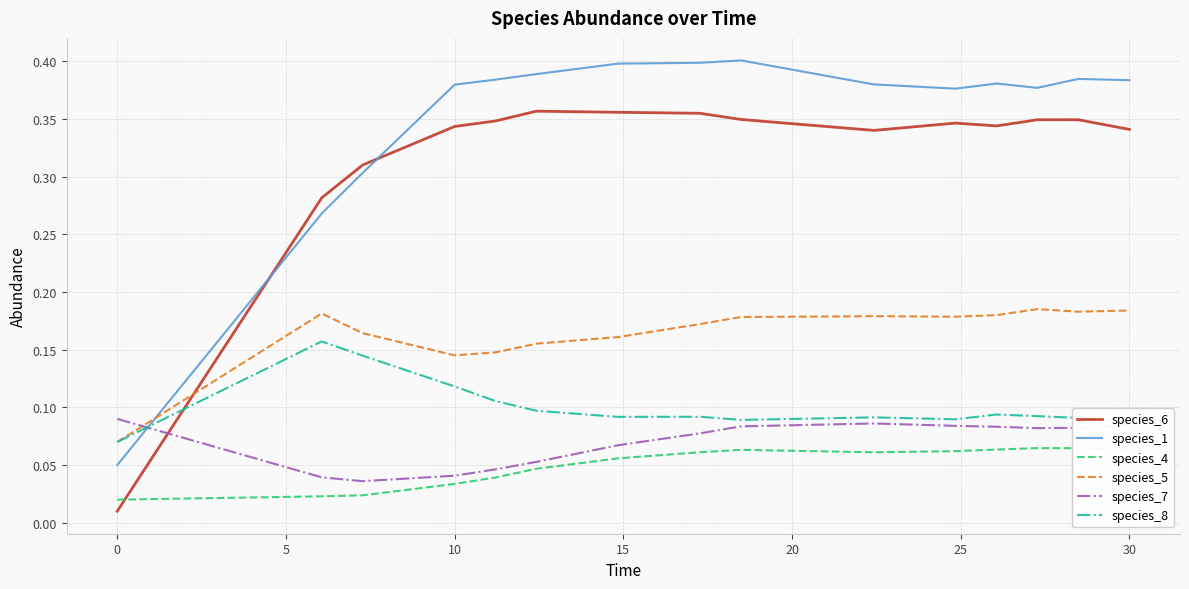

How many lines are shown in the chart?

6